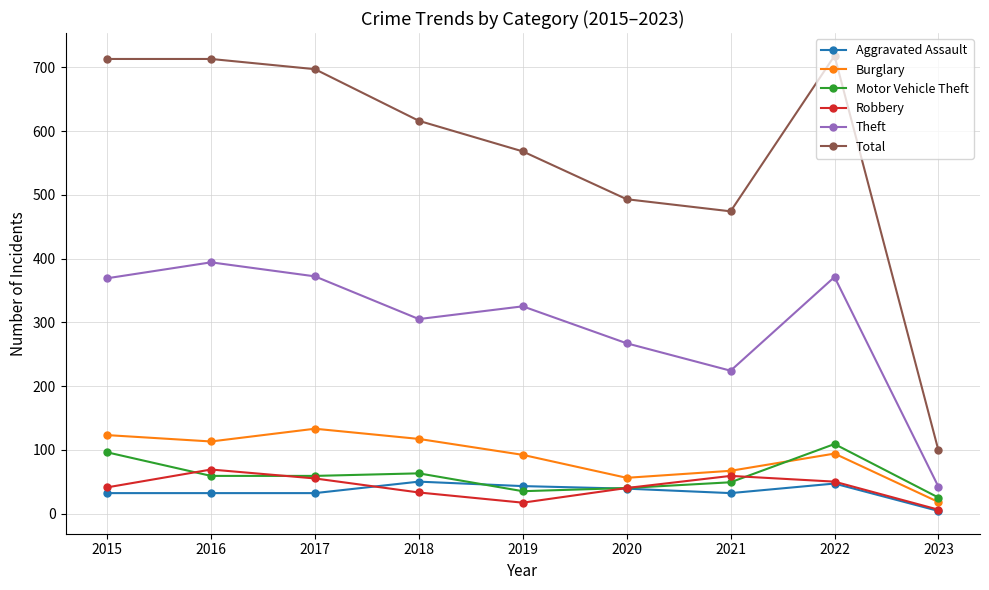

True or false: Theft has a value of 96 at 2020.

False